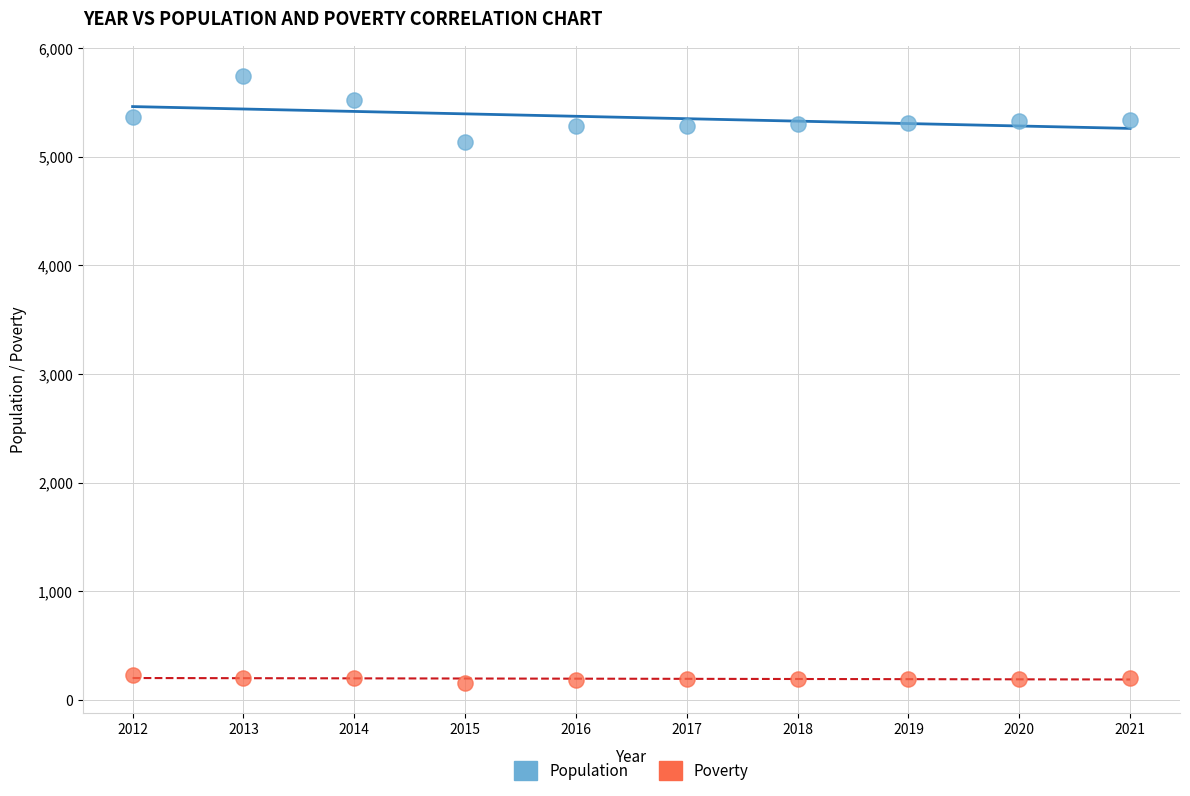

Across all data points, what is the range of X values (max minus min)?

9